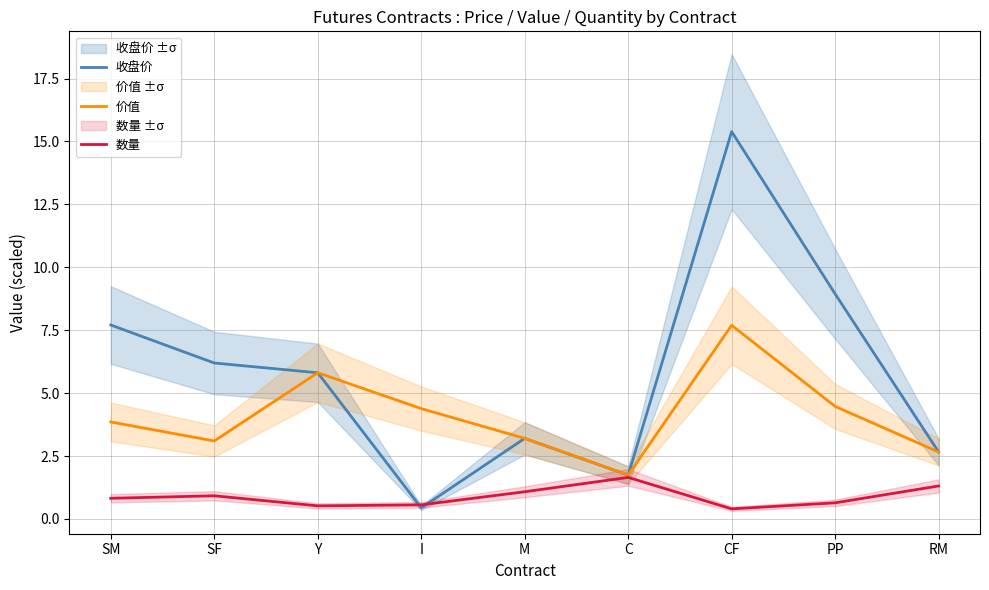

How many distinct data groups are displayed?

3